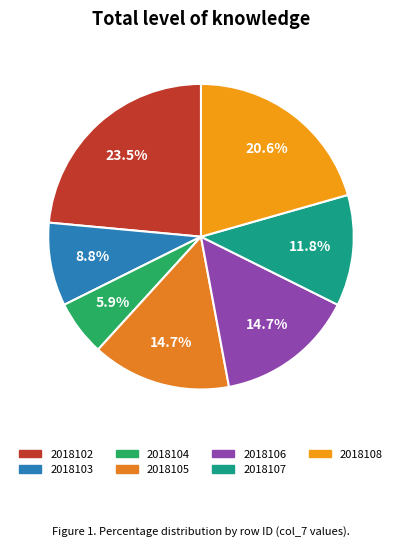

To the nearest percent, what portion does 2018107 represent?

12%